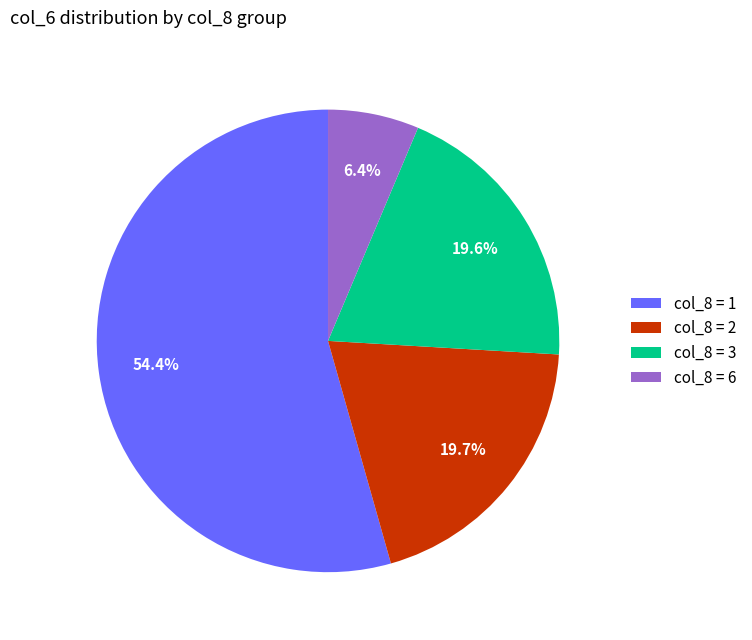

What percentage do col_8 = 3 and col_8 = 2 together represent?

39.3%